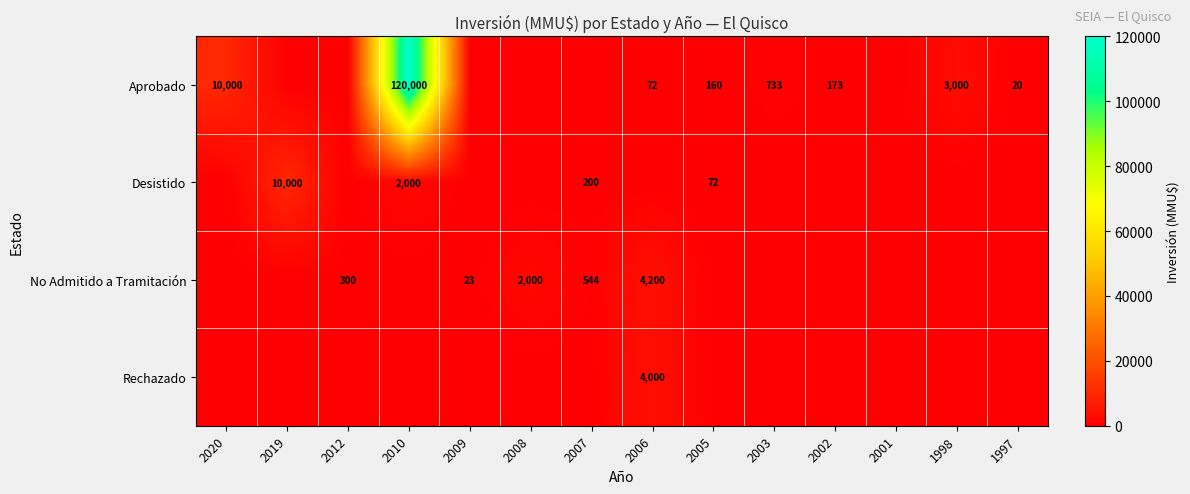

True or false: Aprobado has a value of 72 at 2006.

True